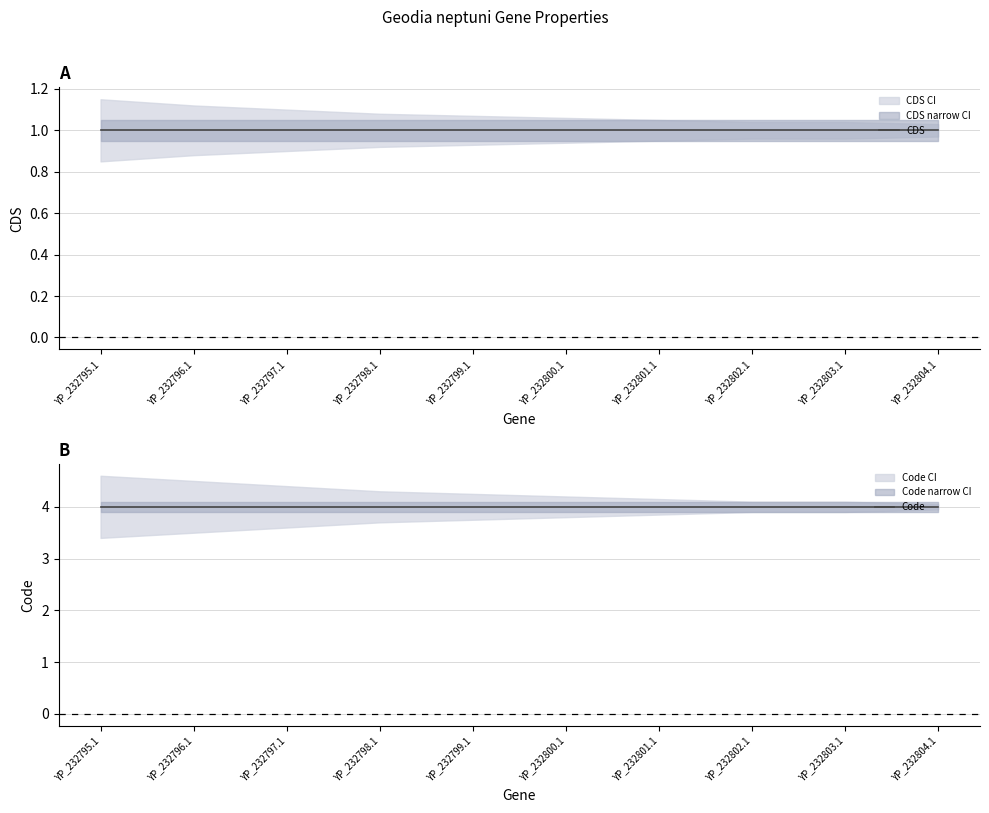

What is the approximate value of CDS at YP_232801.1?

1